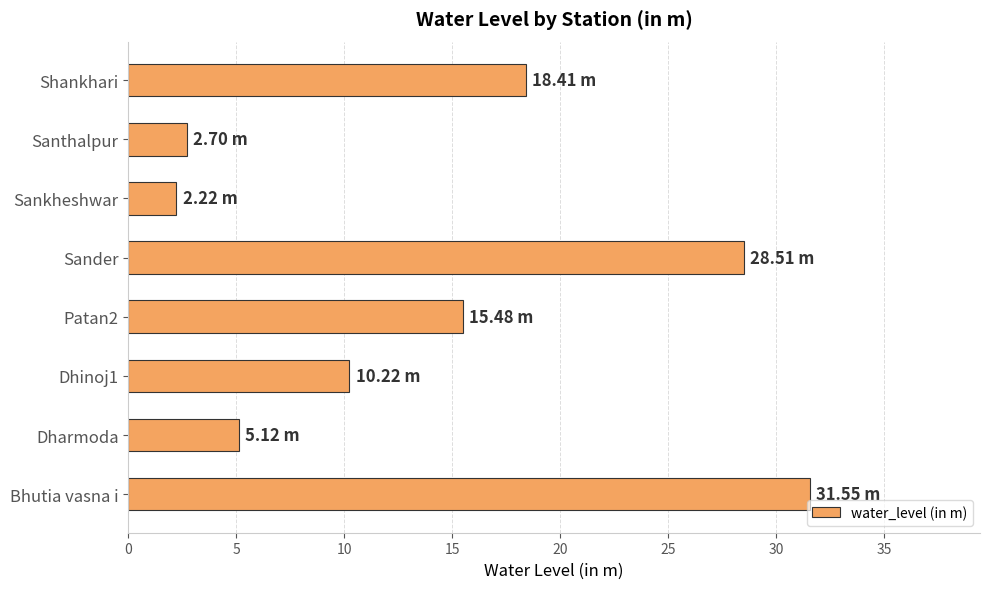

What is the change in value from Patan2 to Shankhari?

+2.9